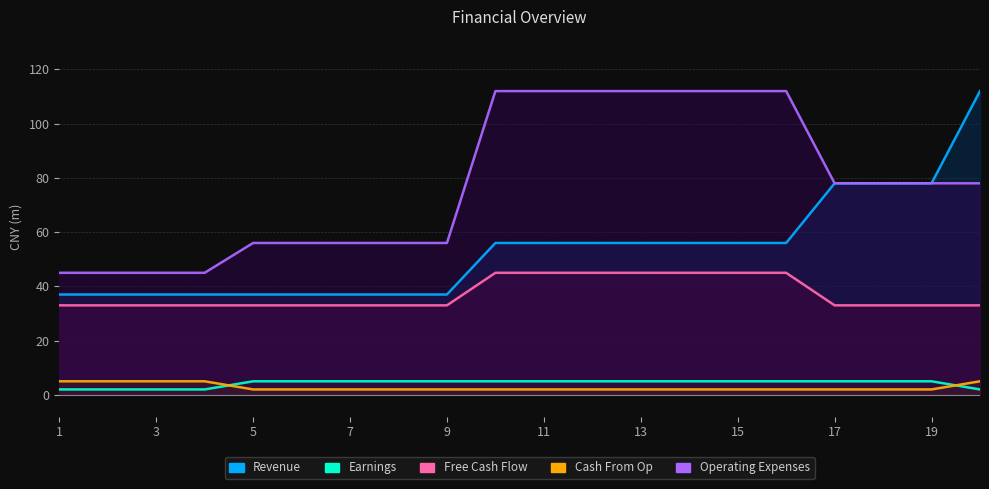

Reading left to right, extract all data points from this chart.

Revenue: 1=37	2=37	3=37	4=37	5=37	6=37	7=37	8=37	9=37	10=56	11=56	12=56	13=56	14=56	15=56	16=56	17=78	18=78	19=78	20=112
Earnings: 1=2	2=2	3=2	4=2	5=5	6=5	7=5	8=5	9=5	10=5	11=5	12=5	13=5	14=5	15=5	16=5	17=5	18=5	19=5	20=2
Free Cash Flow: 1=33	2=33	3=33	4=33	5=33	6=33	7=33	8=33	9=33	10=45	11=45	12=45	13=45	14=45	15=45	16=45	17=33	18=33	19=33	20=33
Cash From Op: 1=5	2=5	3=5	4=5	5=2	6=2	7=2	8=2	9=2	10=2	11=2	12=2	13=2	14=2	15=2	16=2	17=2	18=2	19=2	20=5
Operating Expenses: 1=45	2=45	3=45	4=45	5=56	6=56	7=56	8=56	9=56	10=112	11=112	12=112	13=112	14=112	15=112	16=112	17=78	18=78	19=78	20=78